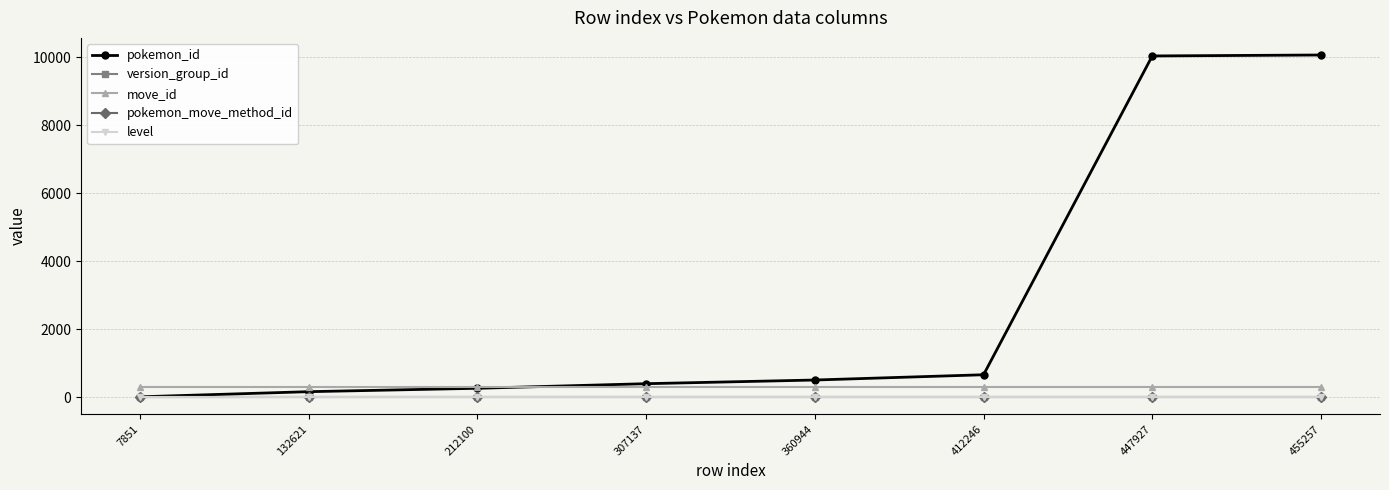

What is the spread (max minus min) of values at 412246?

658